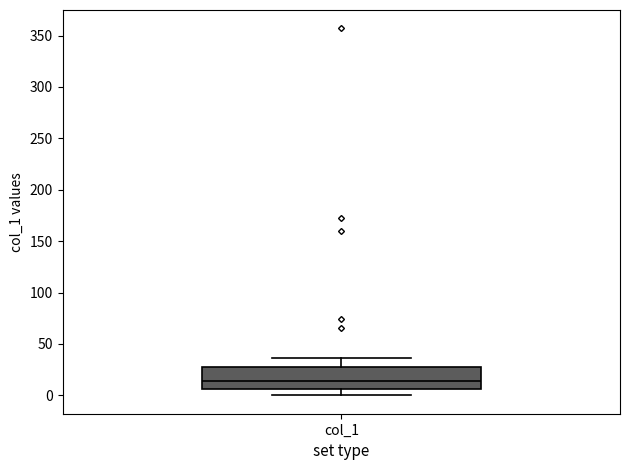

Transcribe this box plot: give where the median line is, the range the box spans, and where the two whiskers end, as read against the y-axis. The values are not printed on the chart, so give them approximately, as read against the axis.

median 15, box 5 to 30, whiskers 0 to 35